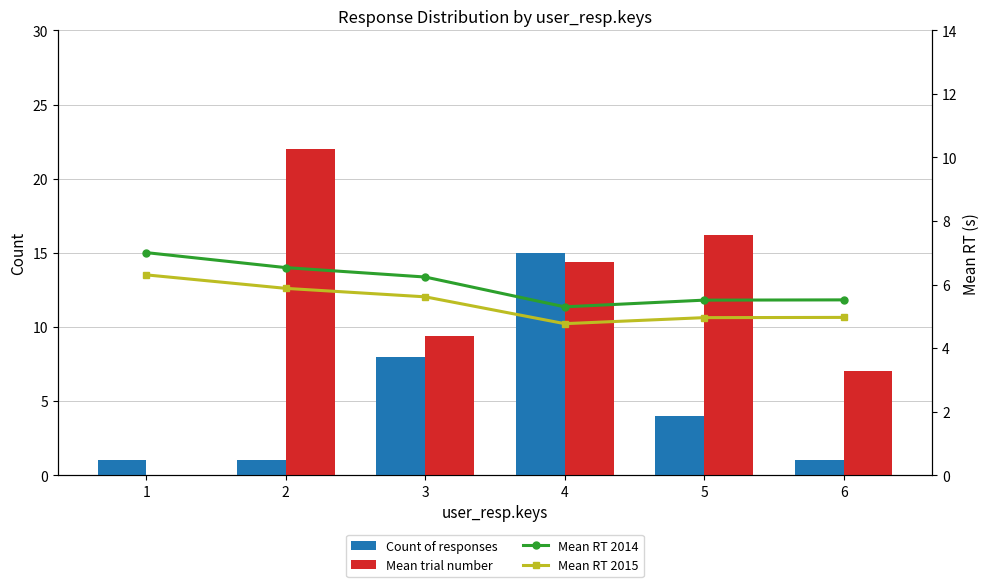

What is the sum of the Mean RT 2014 values at 5 and 4?

10.8